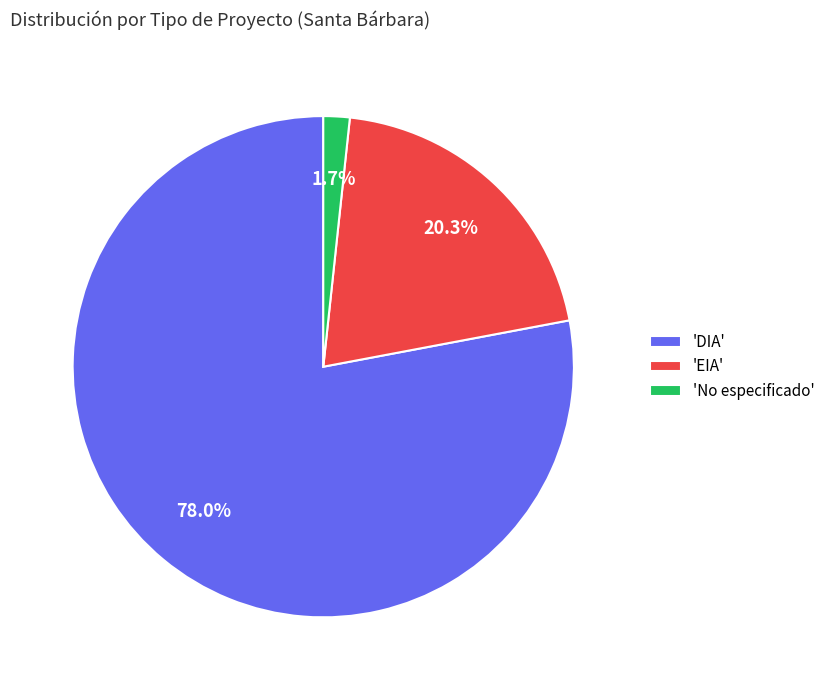

What is the total percentage of 'No especificado' and 'EIA'?

22.0%